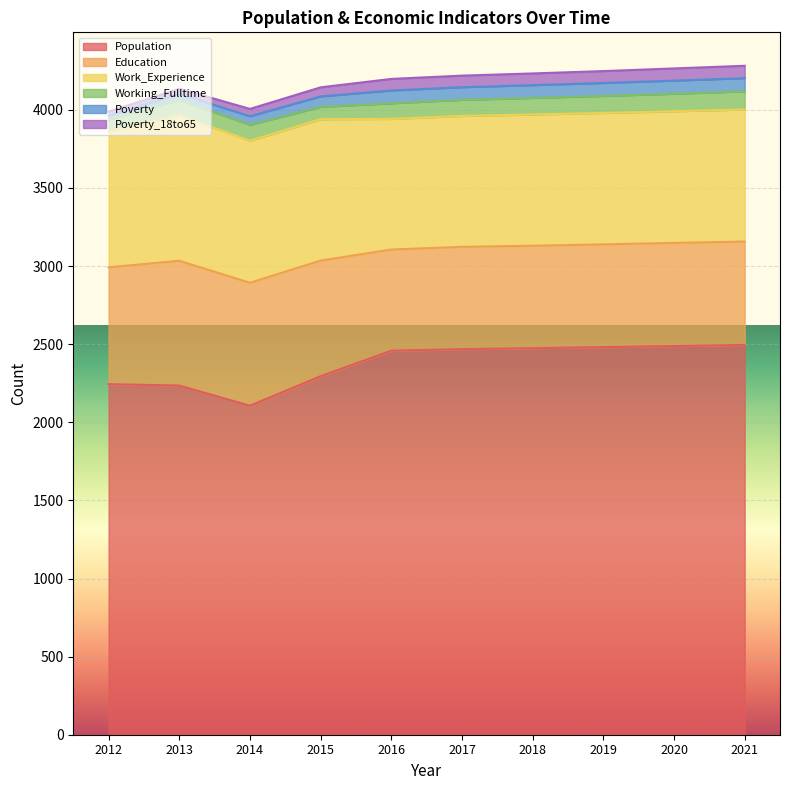

True or false: Work_Experience and Working_Fulltime intersect in this chart.

False